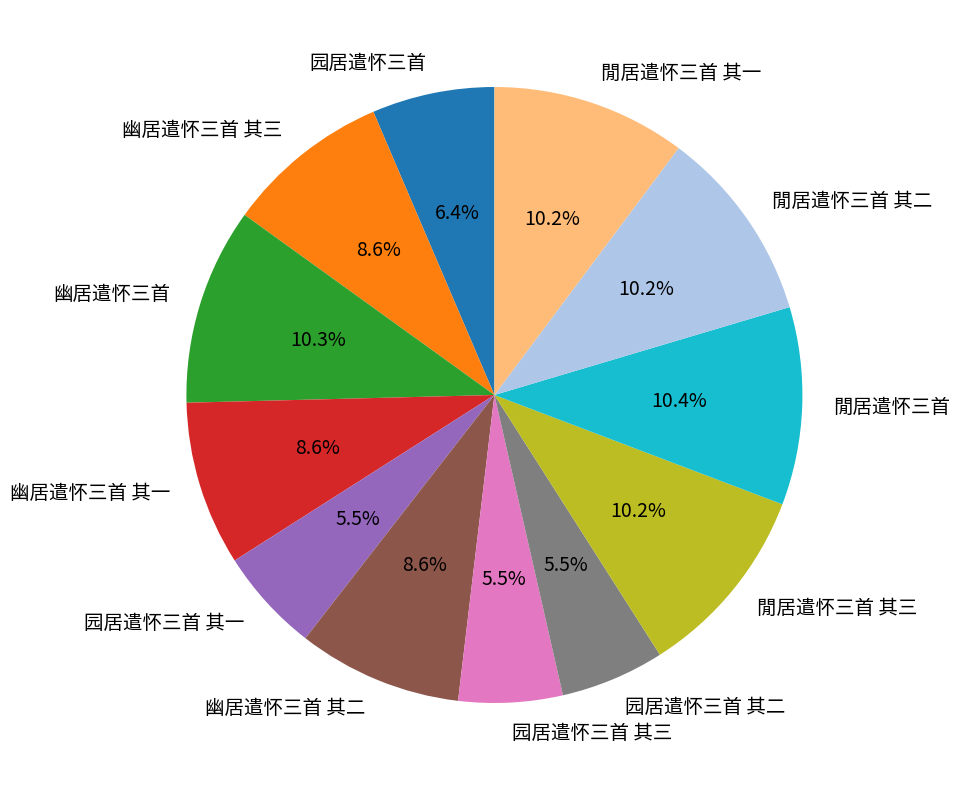

True or false: 閒居遣怀三首 accounts for 10% of the total.

True